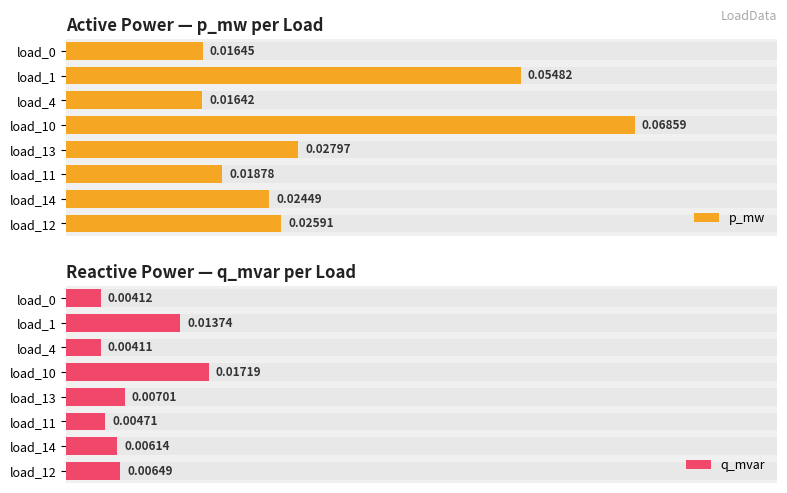

List the series in order of their peak value, lowest first.

q_mvar, p_mw